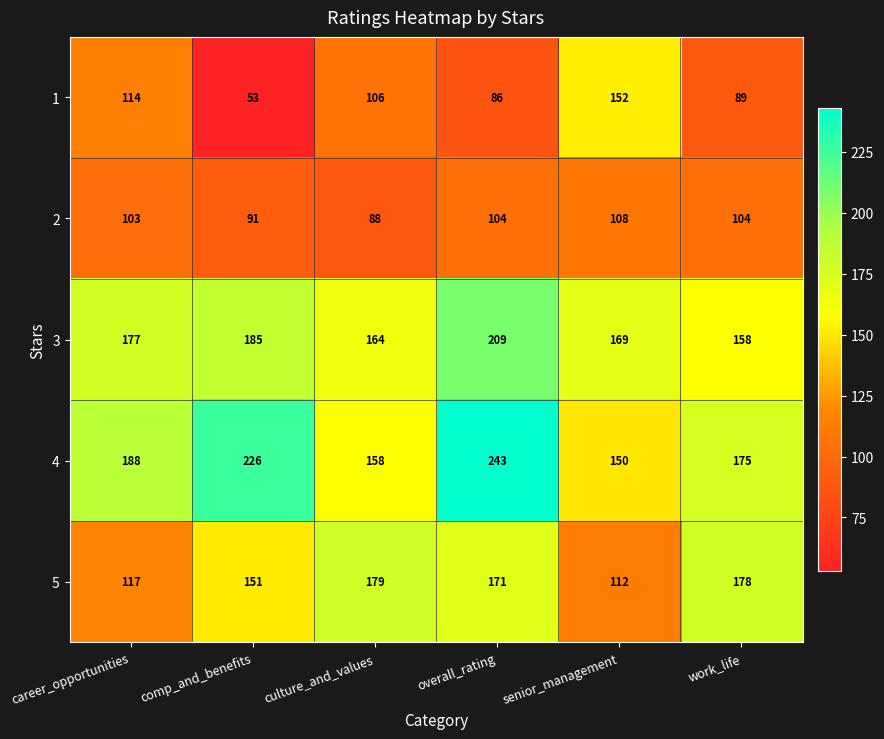

What is the difference between the second highest and second lowest values in the 1 series?

28